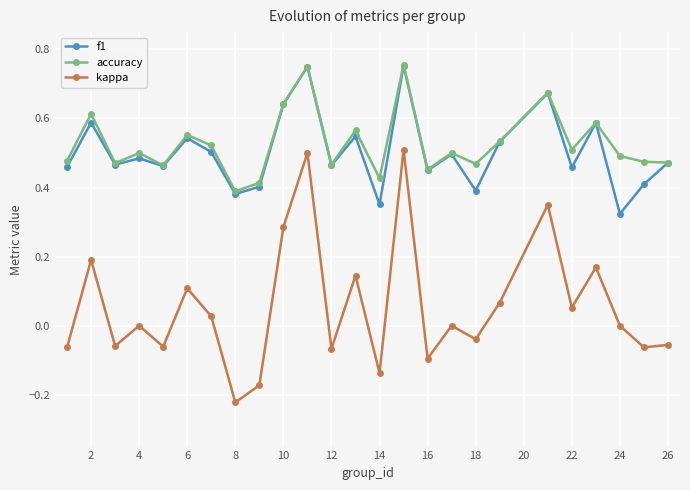

Which series has the widest spread of values?

kappa